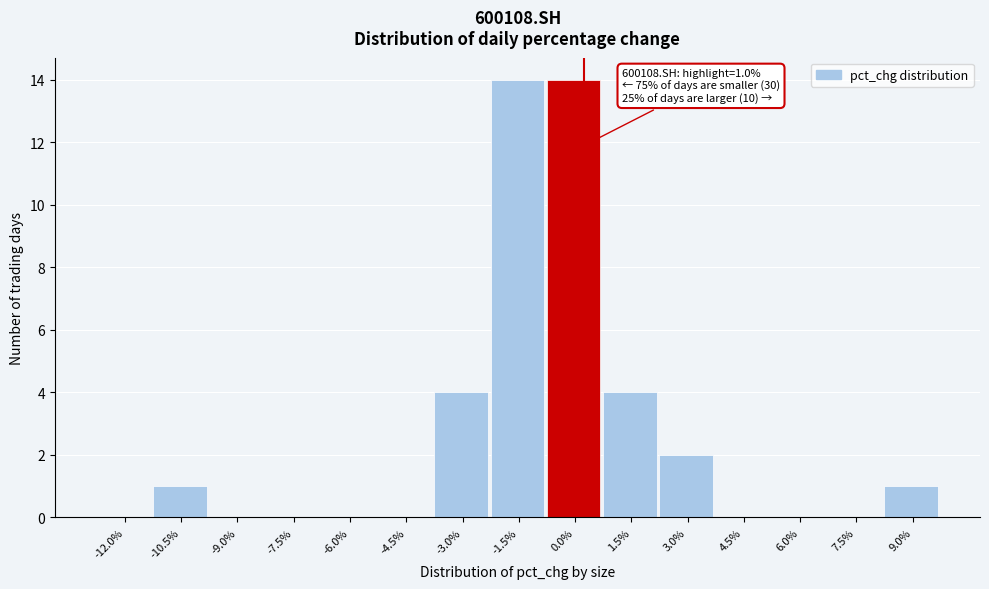

Reading left to right, what are all the values shown in this chart?

-12.0%=0	-10.5%=1	-9.0%=0	-7.5%=0	-6.0%=0	-4.5%=0	-3.0%=4	-1.5%=14	0.0%=14	1.5%=4	3.0%=2	4.5%=0	6.0%=0	7.5%=0	9.0%=1